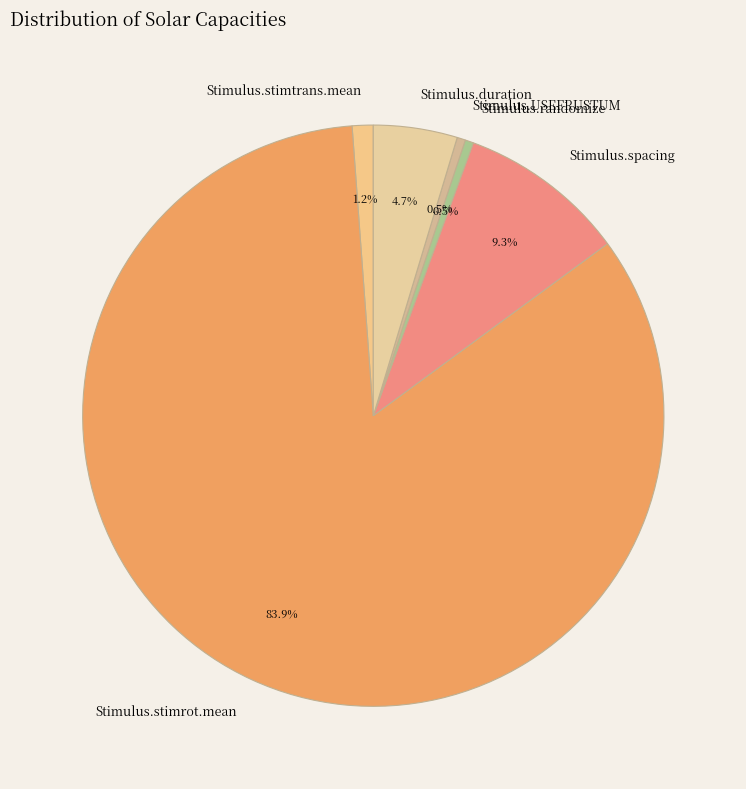

To the nearest percent, what is the average slice percentage?

17%